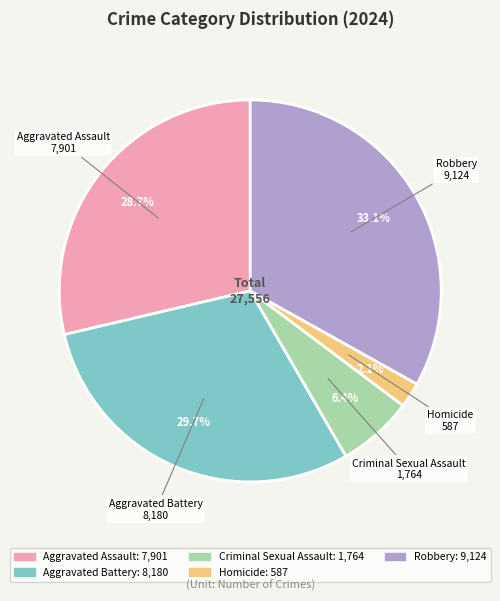

Which slice is the smallest?

Homicide